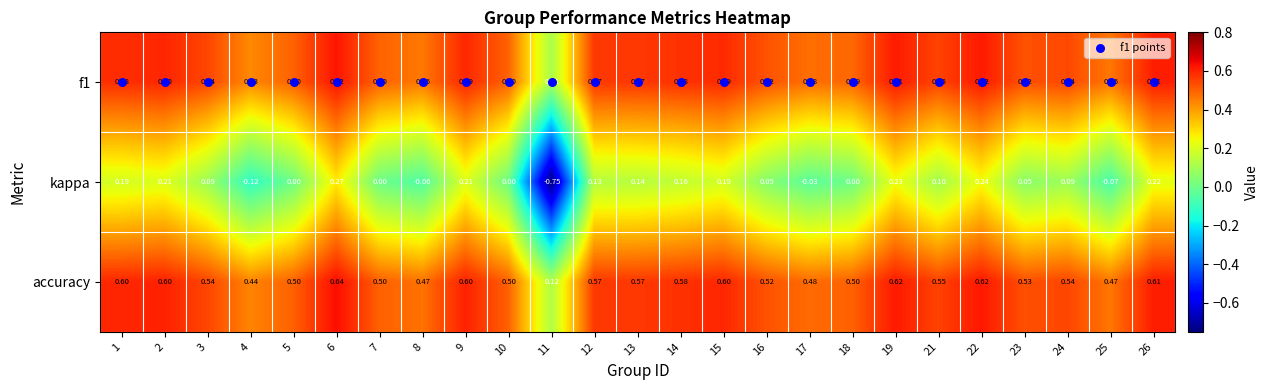

Which series has the widest spread of values?

kappa